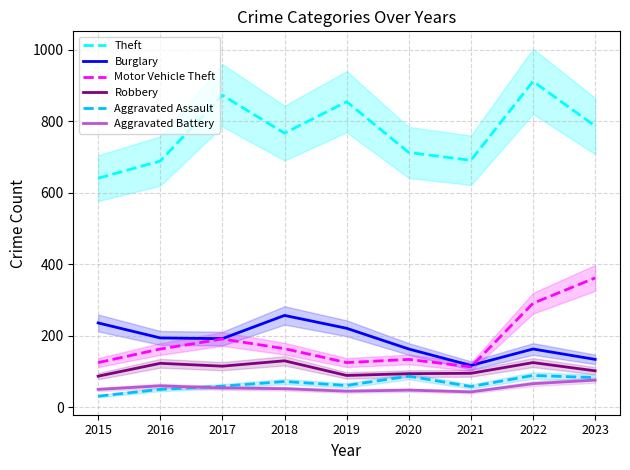

At which label does Theft first exceed 767?

2017